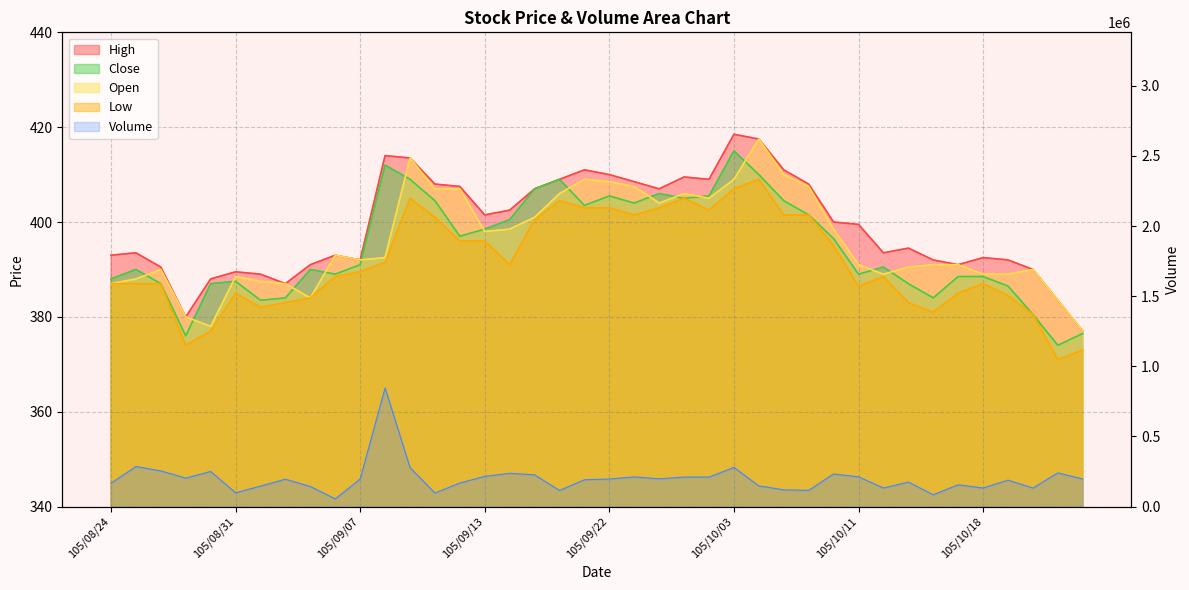

At how many categories does at least one series exceed 328330?

1